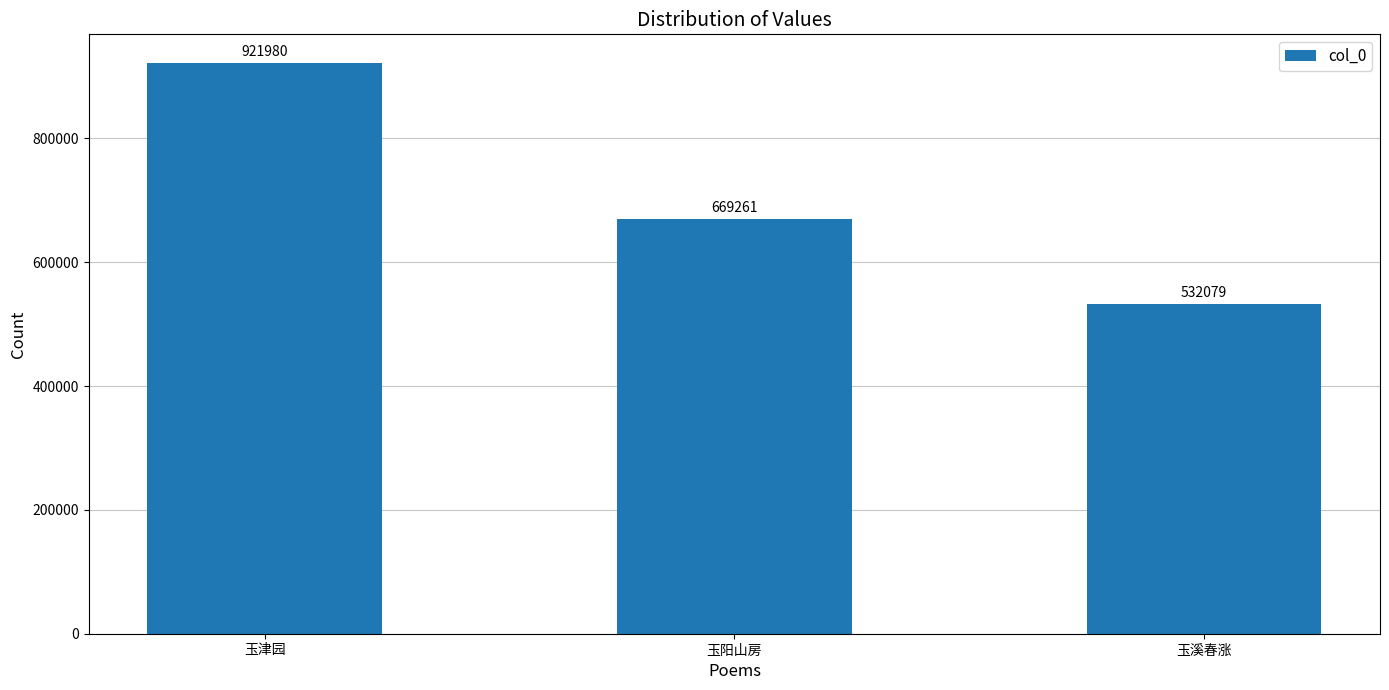

Count the number of data series in this chart.

1